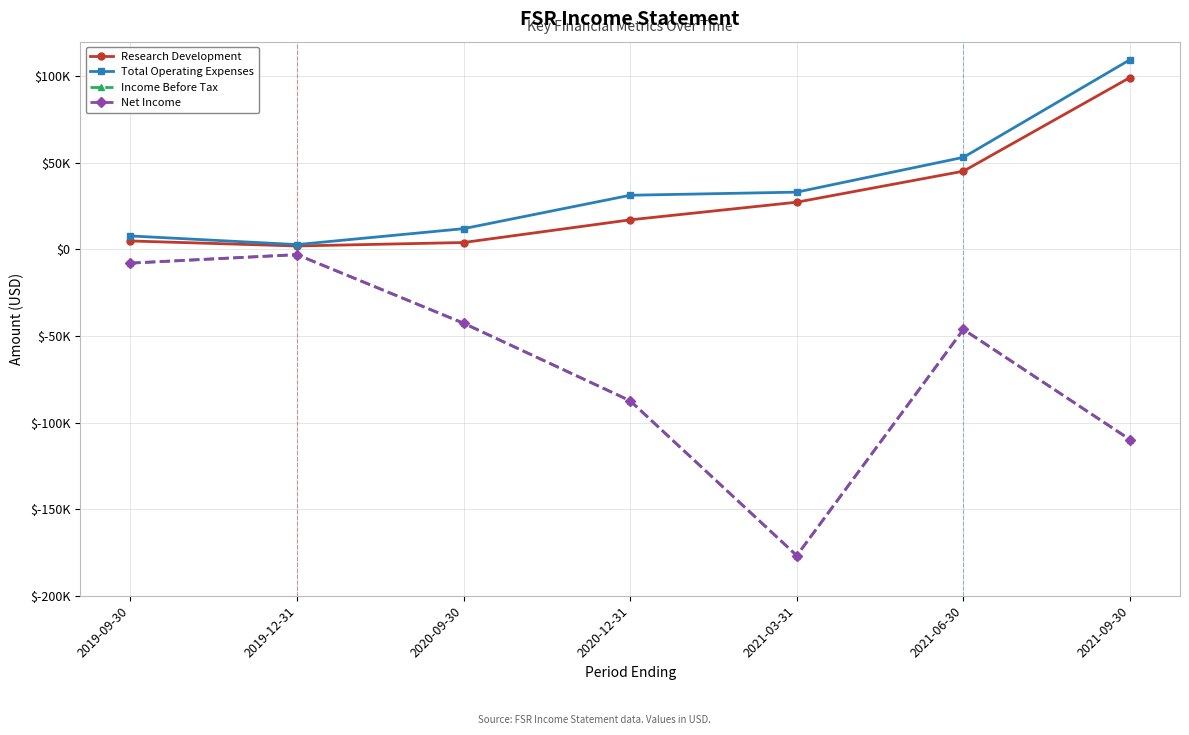

Reading right to left, transcribe all the data shown in this chart.

Research Development: 2021-09-30=99300	2021-06-30=45200	2021-03-31=27300	2020-12-31=17100	2020-09-30=4000	2019-12-31=2000	2019-09-30=4900
Total Operating Expenses: 2021-09-30=109600	2021-06-30=53200	2021-03-31=33100	2020-12-31=31300	2020-09-30=12000	2019-12-31=2800	2019-09-30=7800
Income Before Tax: 2021-09-30=-109800	2021-06-30=-46200	2021-03-31=-176800	2020-12-31=-87400	2020-09-30=-42600	2019-12-31=-3000	2019-09-30=-7900
Net Income: 2021-09-30=-109800	2021-06-30=-46200	2021-03-31=-176800	2020-12-31=-87400	2020-09-30=-42600	2019-12-31=-3000	2019-09-30=-7900